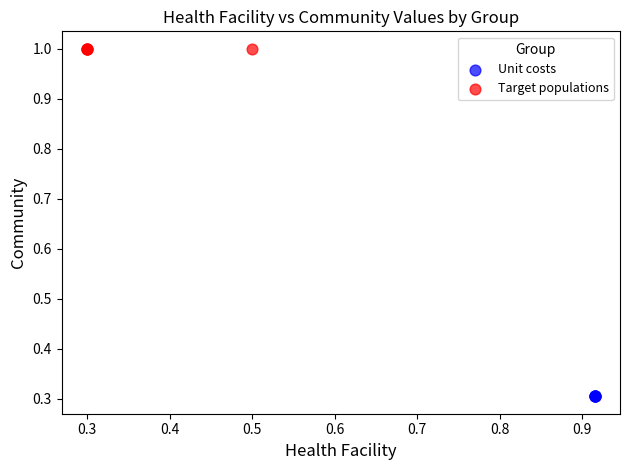

Which series contains the lowest Y value?

Unit costs